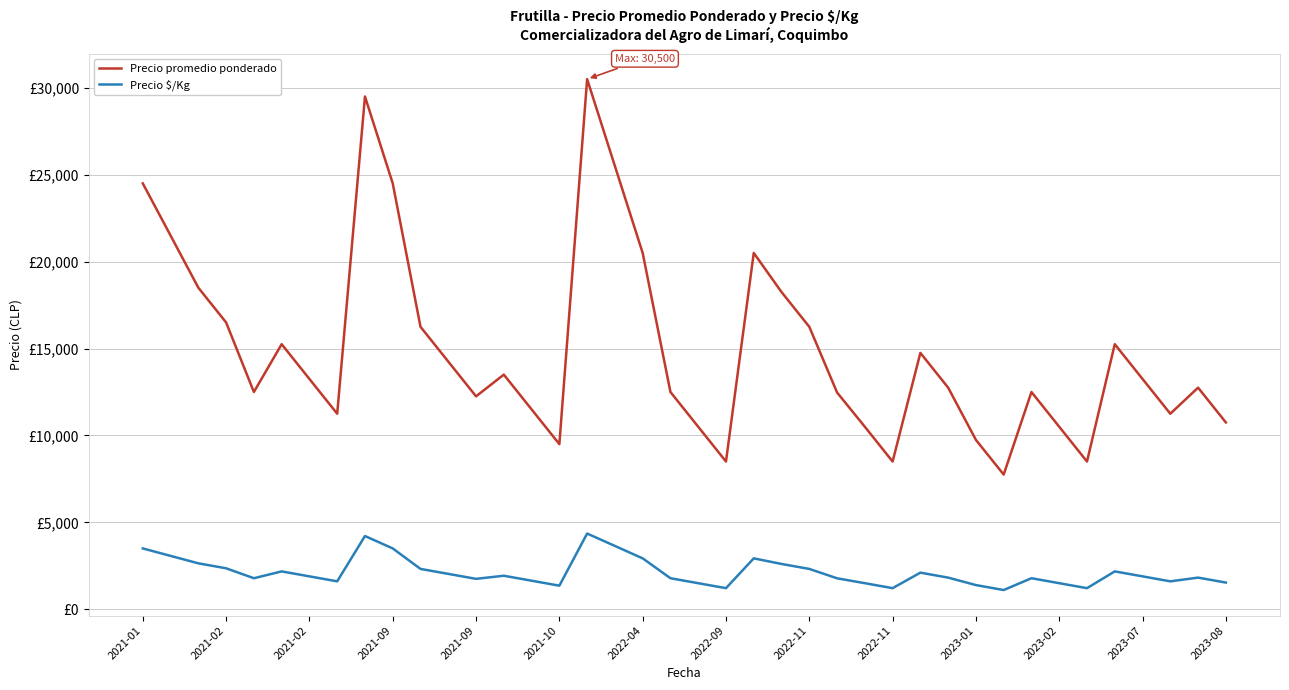

Where is Precio $/Kg nearest to the value 2732?

2021-02